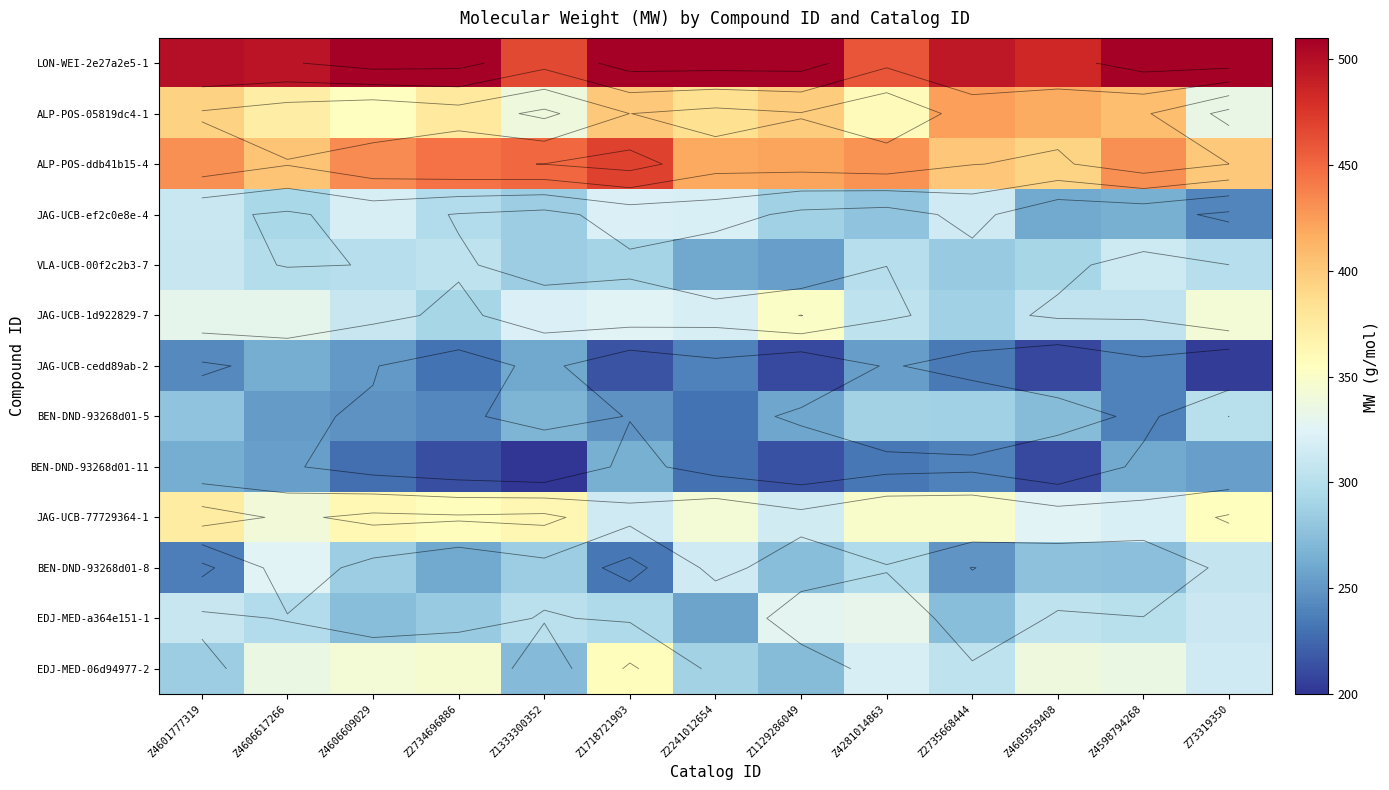

The value of JAG-UCB-cedd89ab-2 at Z4605959408 is 209.2. True or false?

True